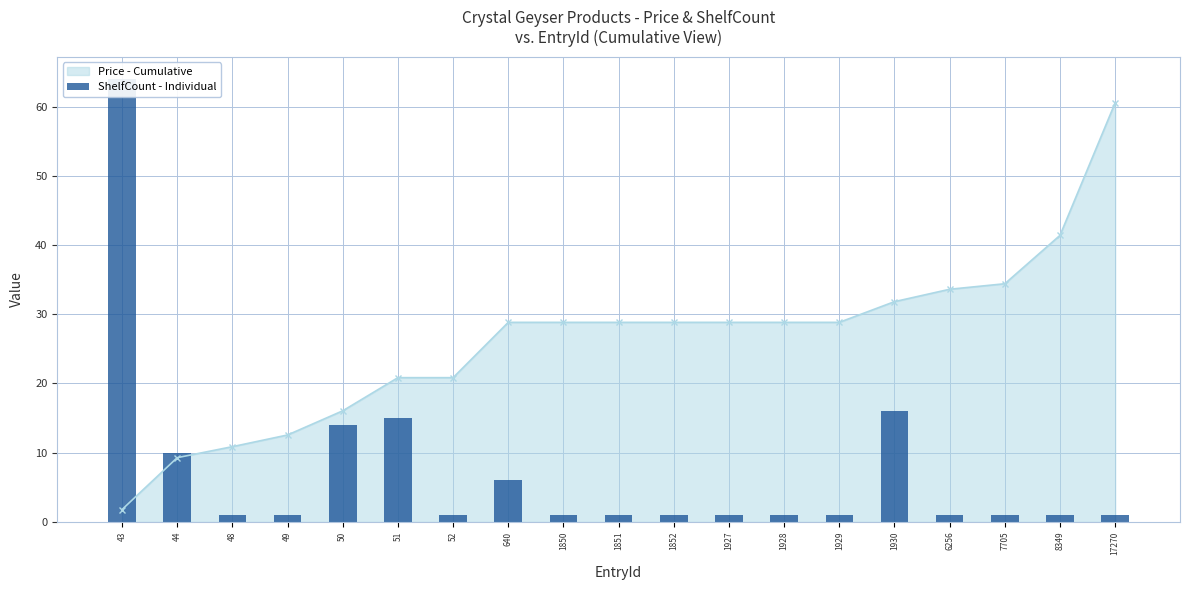

At which label is the value closest to 32?

1930